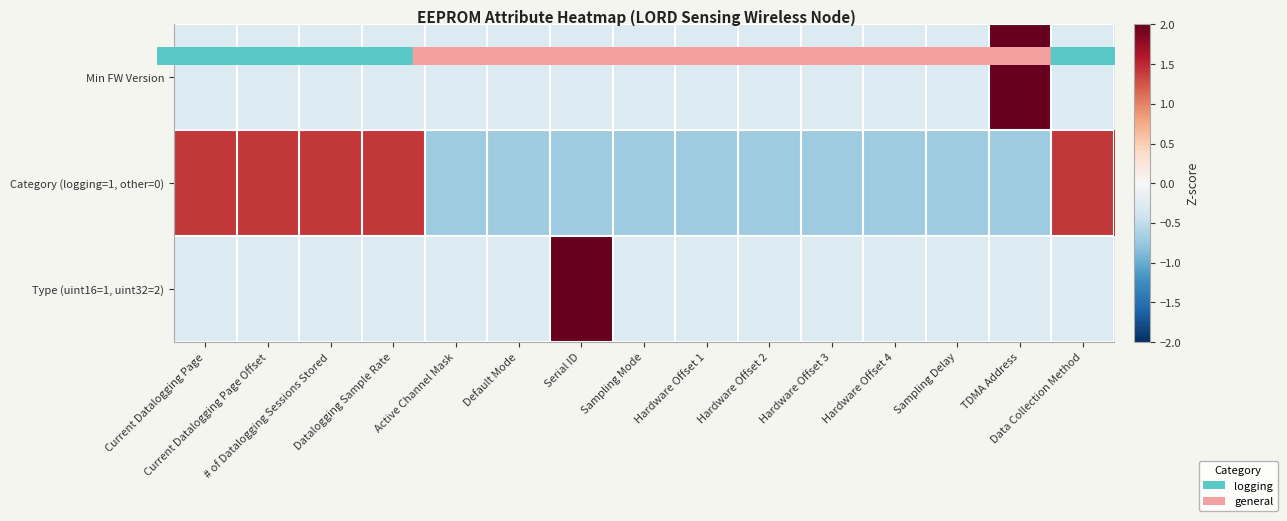

Reading right to left, what are all the values shown in this chart?

Min FW Version: Data Collection Method=-0.3	TDMA Address=3.7	Sampling Delay=-0.3	Hardware Offset 4=-0.3	Hardware Offset 3=-0.3	Hardware Offset 2=-0.3	Hardware Offset 1=-0.3	Sampling Mode=-0.3	Serial ID=-0.3	Default Mode=-0.3	Active Channel Mask=-0.3	Datalogging Sample Rate=-0.3	# of Datalogging Sessions Stored=-0.3	Current Datalogging Page Offset=-0.3	Current Datalogging Page=-0.3
Category (logging=1, other=0): Data Collection Method=1.4	TDMA Address=-0.7	Sampling Delay=-0.7	Hardware Offset 4=-0.7	Hardware Offset 3=-0.7	Hardware Offset 2=-0.7	Hardware Offset 1=-0.7	Sampling Mode=-0.7	Serial ID=-0.7	Default Mode=-0.7	Active Channel Mask=-0.7	Datalogging Sample Rate=1.4	# of Datalogging Sessions Stored=1.4	Current Datalogging Page Offset=1.4	Current Datalogging Page=1.4
Type (uint16=1, uint32=2): Data Collection Method=-0.3	TDMA Address=-0.3	Sampling Delay=-0.3	Hardware Offset 4=-0.3	Hardware Offset 3=-0.3	Hardware Offset 2=-0.3	Hardware Offset 1=-0.3	Sampling Mode=-0.3	Serial ID=3.7	Default Mode=-0.3	Active Channel Mask=-0.3	Datalogging Sample Rate=-0.3	# of Datalogging Sessions Stored=-0.3	Current Datalogging Page Offset=-0.3	Current Datalogging Page=-0.3